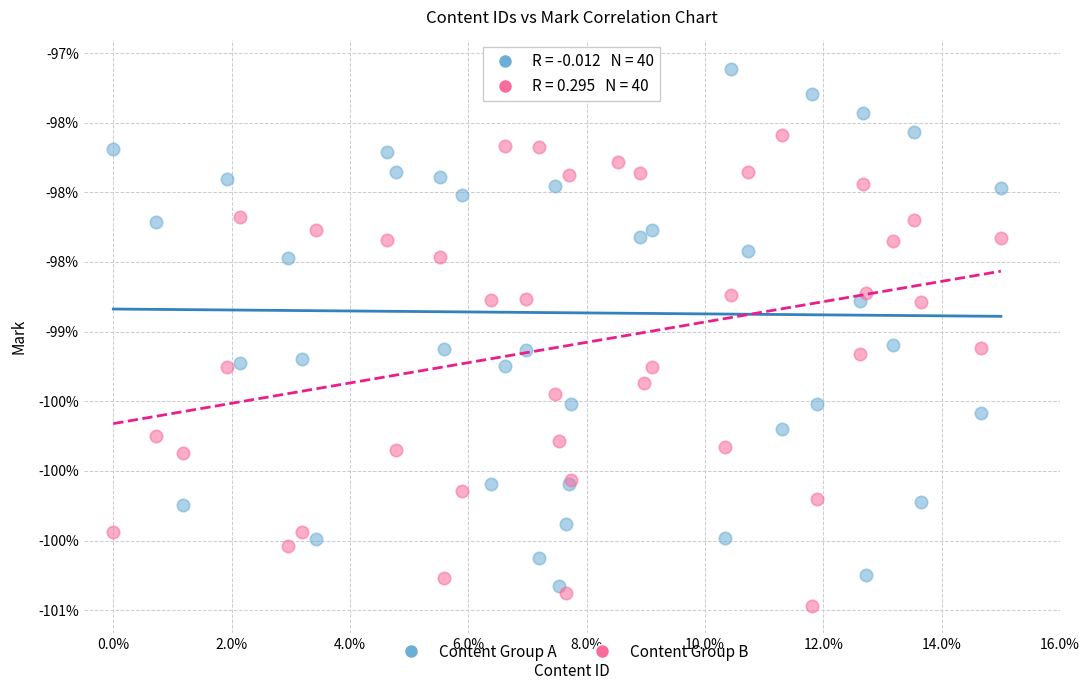

Which series has the largest Y range (max minus min)?

Content Group A